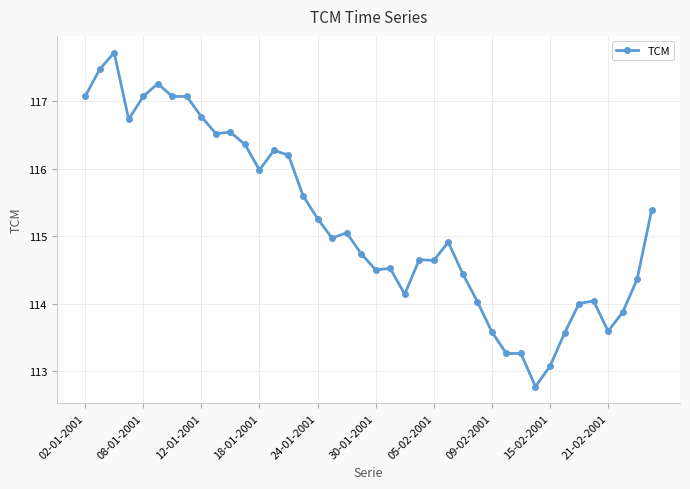

What is the value of the 10th point from the left?

116.5